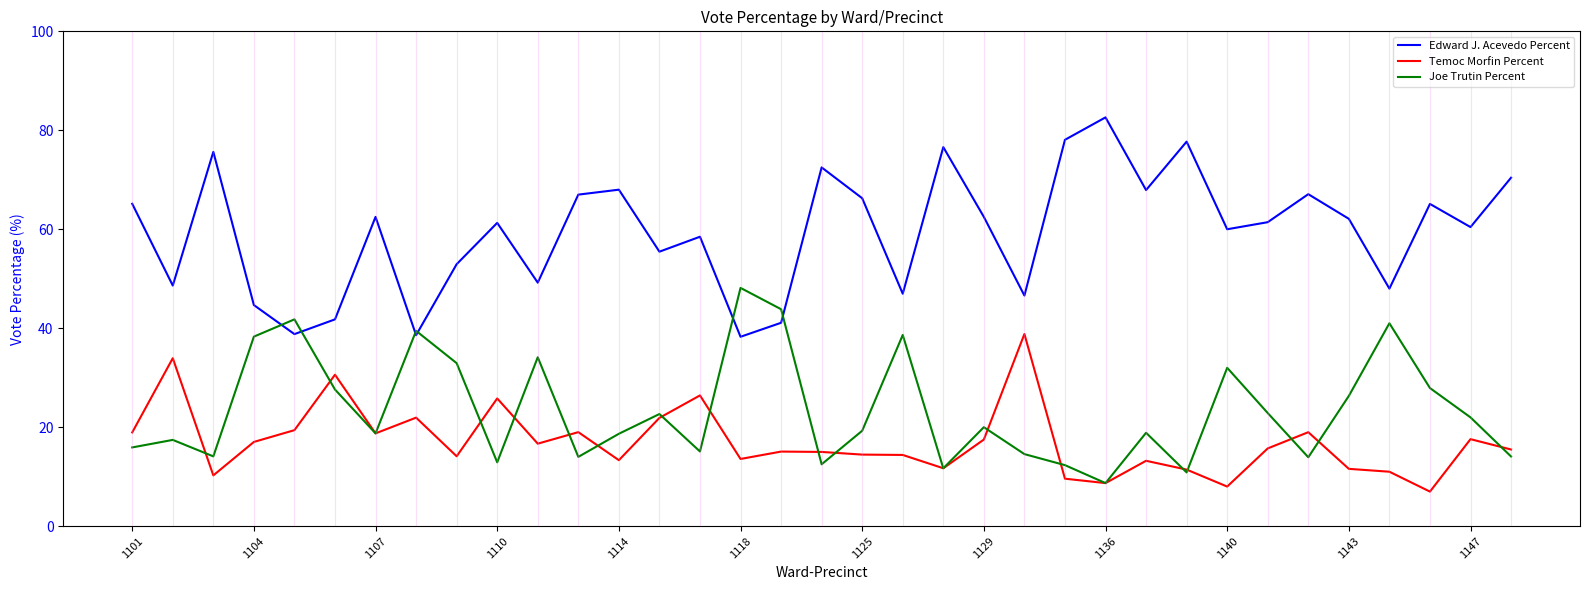

Which series has the largest total across all categories?

Edward J. Acevedo Percent